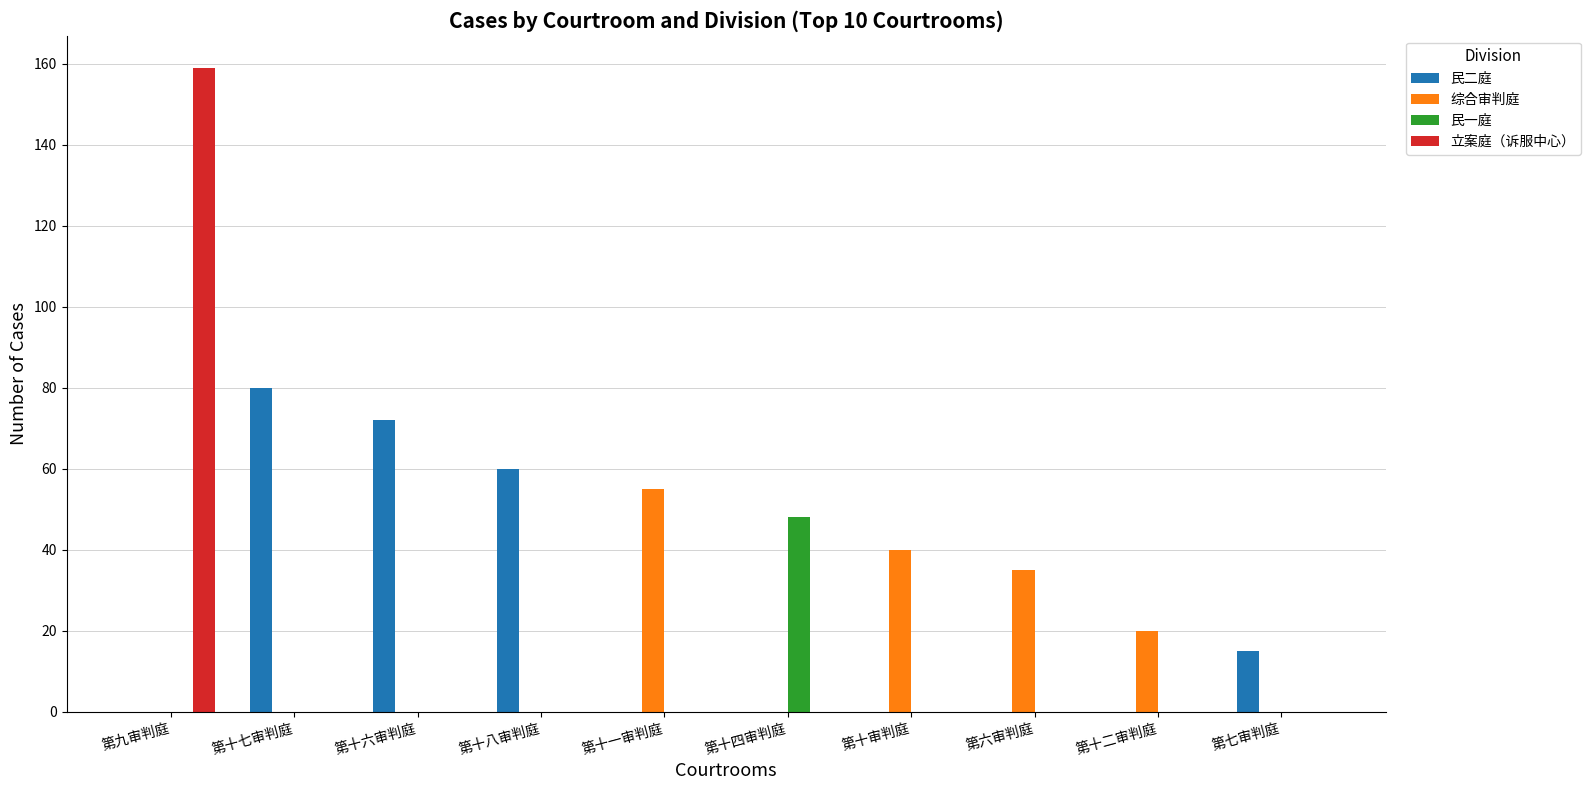

At which category is the sum across all series the highest?

第九审判庭